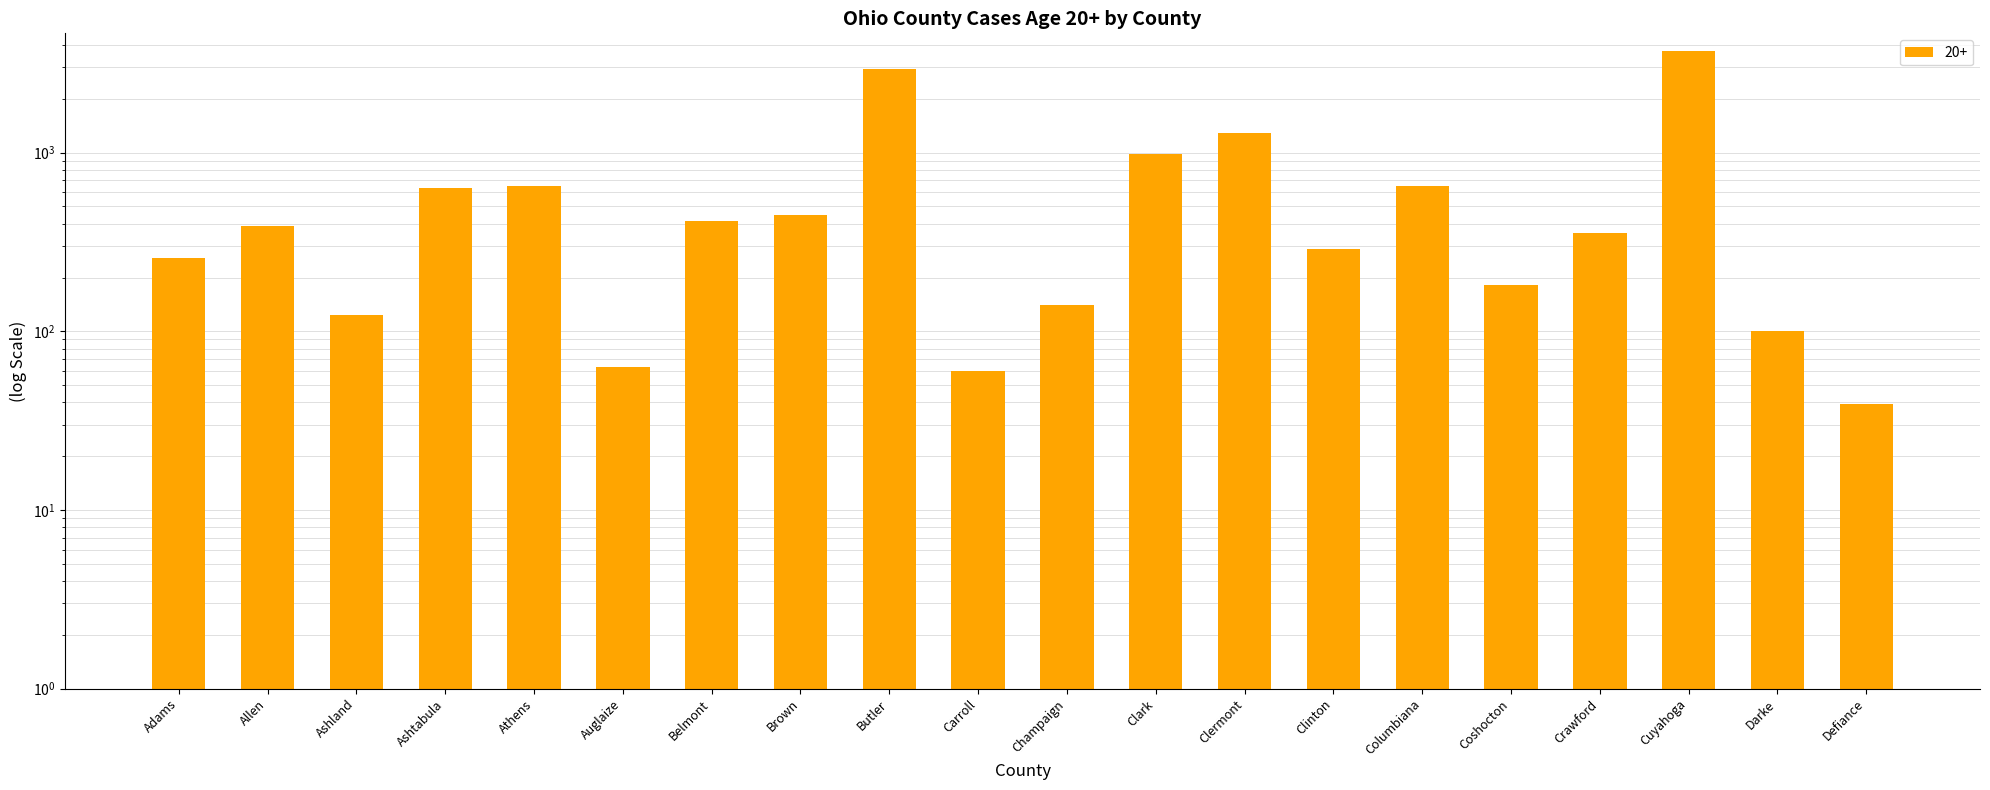

What is the difference between the values at Coshocton and Auglaize?

118